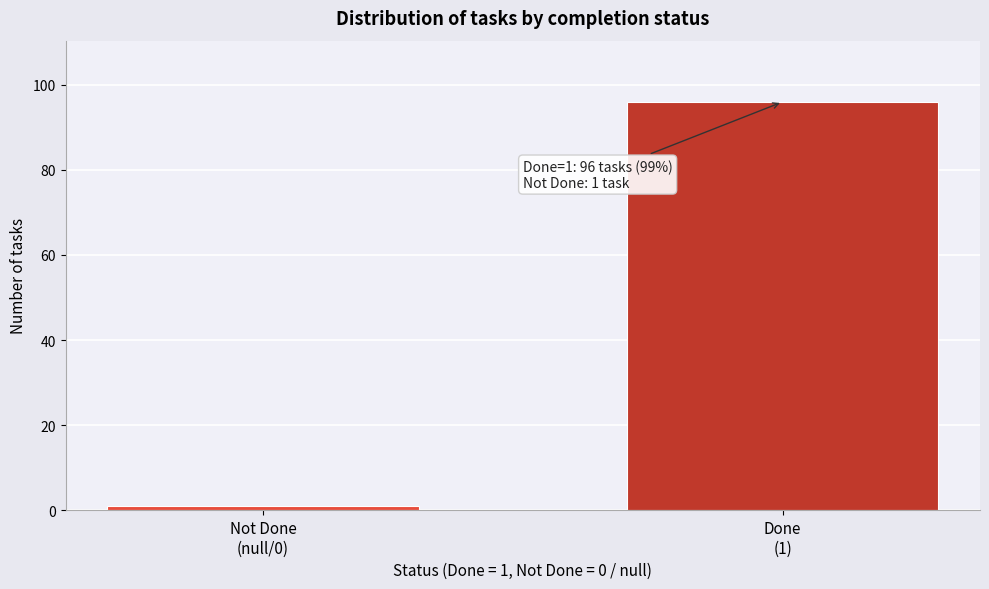

Reading left to right, transcribe all the data shown in this chart.

1	96